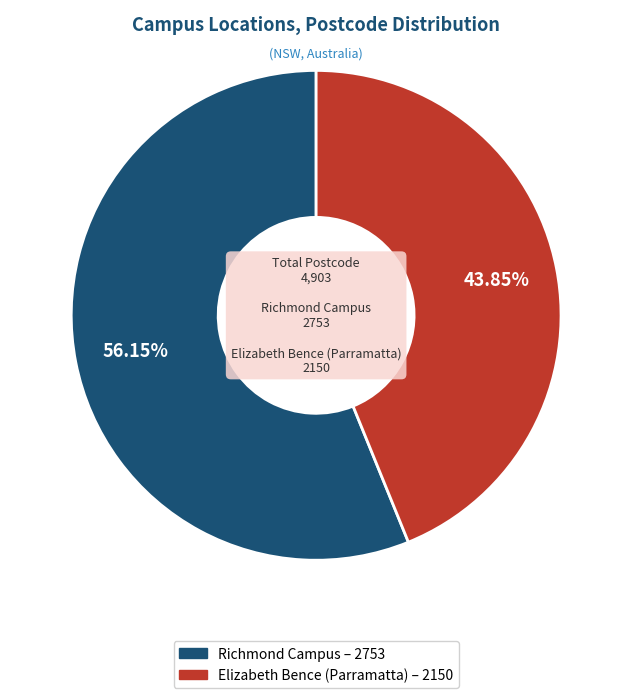

Combined, what portion of the pie is Richmond Campus and Elizabeth Bence (Parramatta)?

100.0%